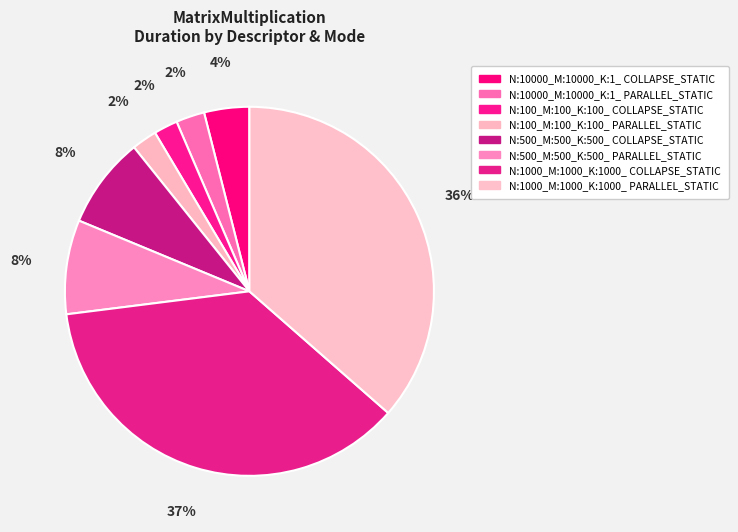

How many slices are in this pie chart?

8